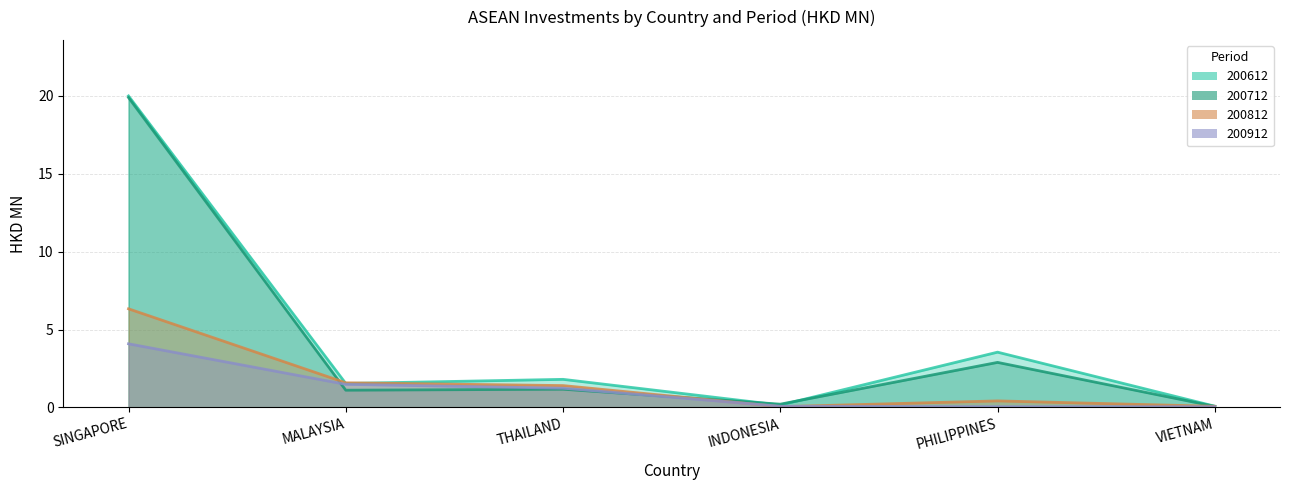

The value of 200612 at MALAYSIA is 2.3. True or false?

False